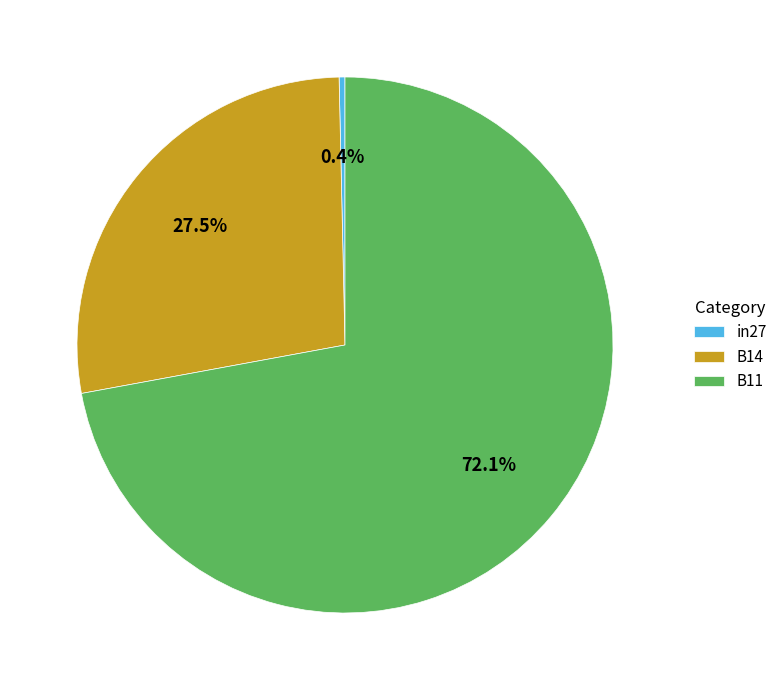

Which slice is the largest?

B11